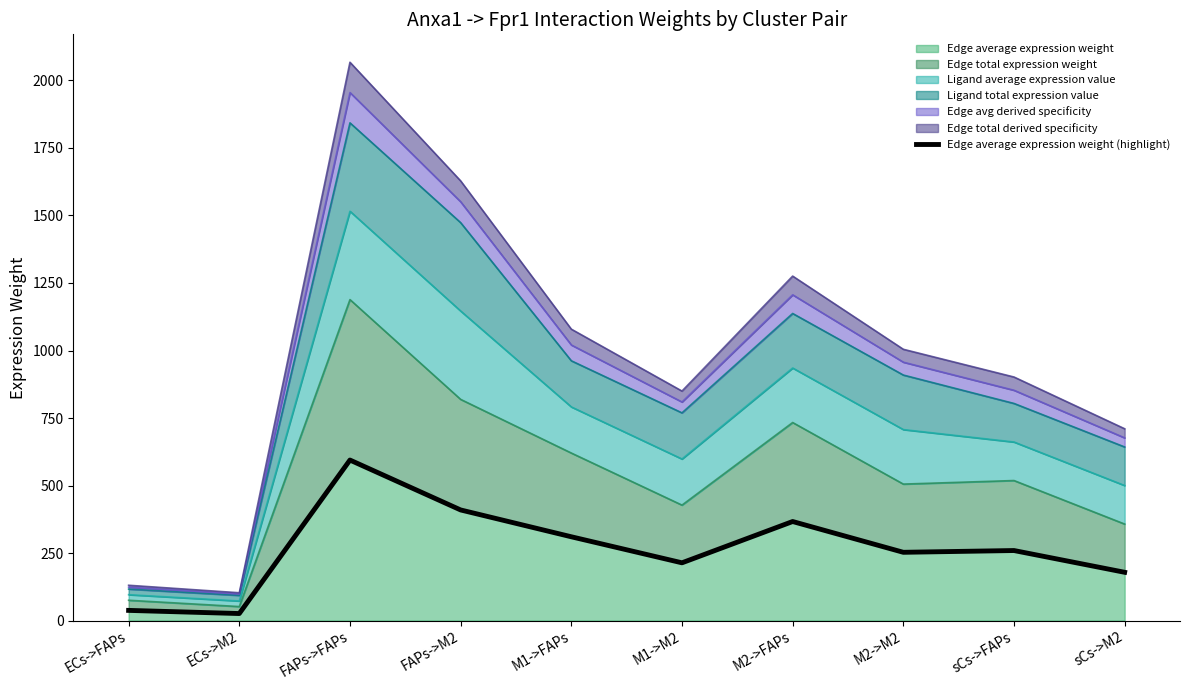

True or false: the data has more than 2 interior local peaks.

True